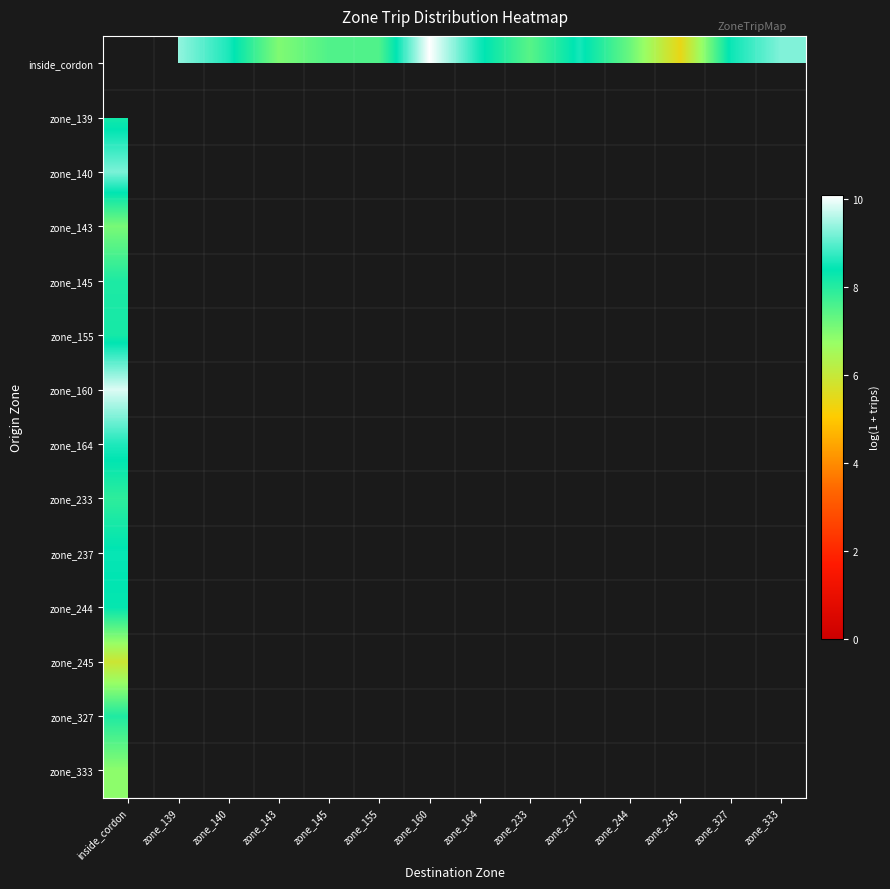

Which series changed the most between zone_160 and zone_244?

inside_cordon